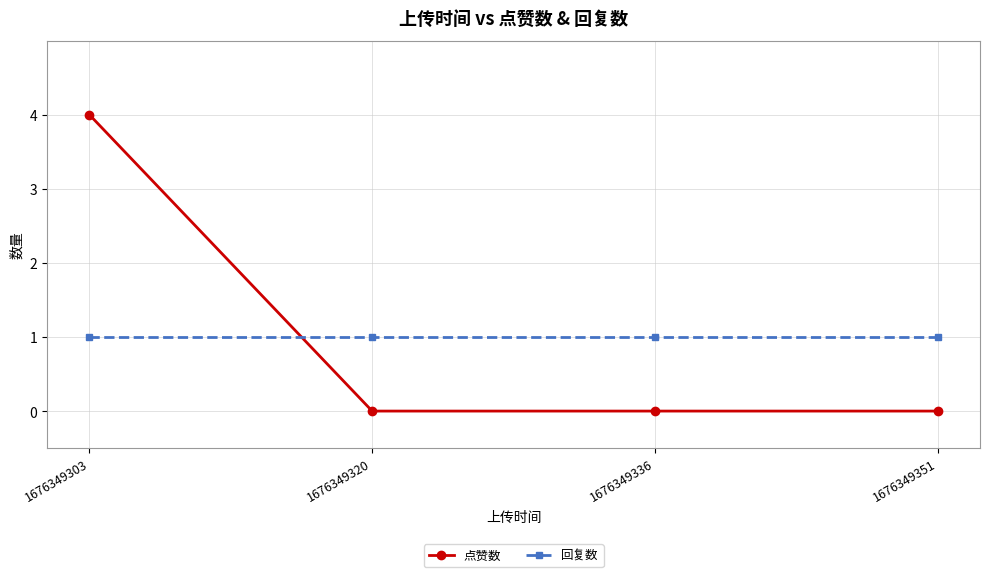

At which label does 点赞数 reach its peak?

1676349303